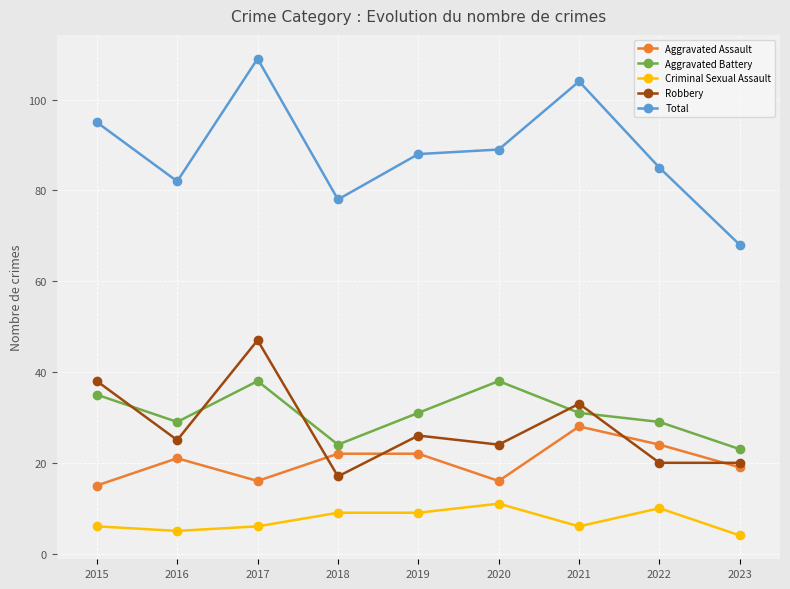

What is the value of the Robbery point at the 4th from the left?

17